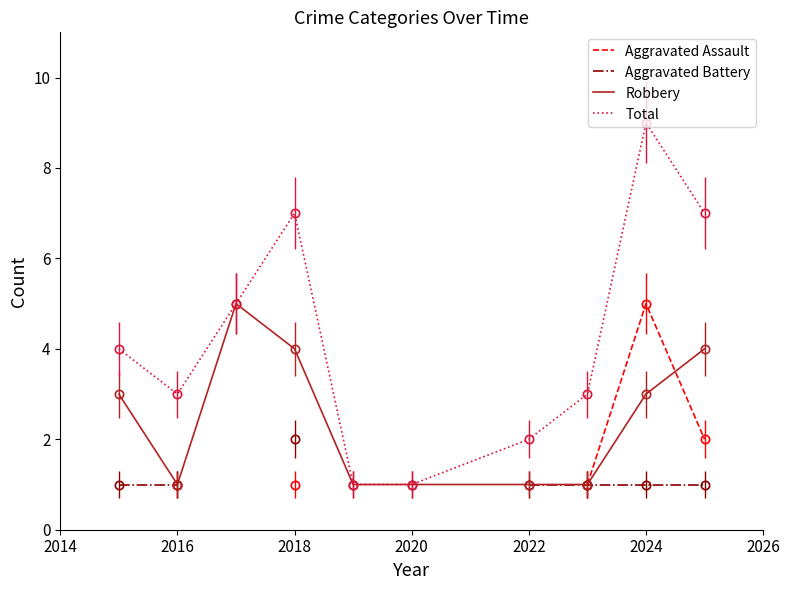

Read the Robbery value at 2018.

4